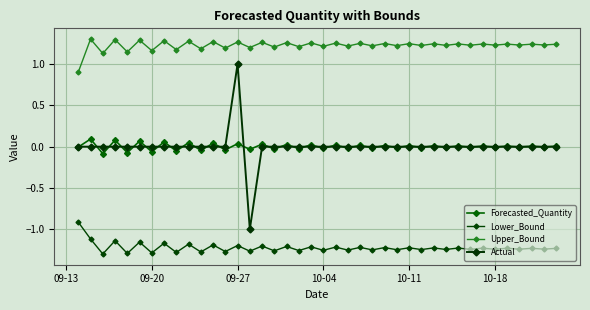

What is the minimum value for Lower_Bound?

-1.3